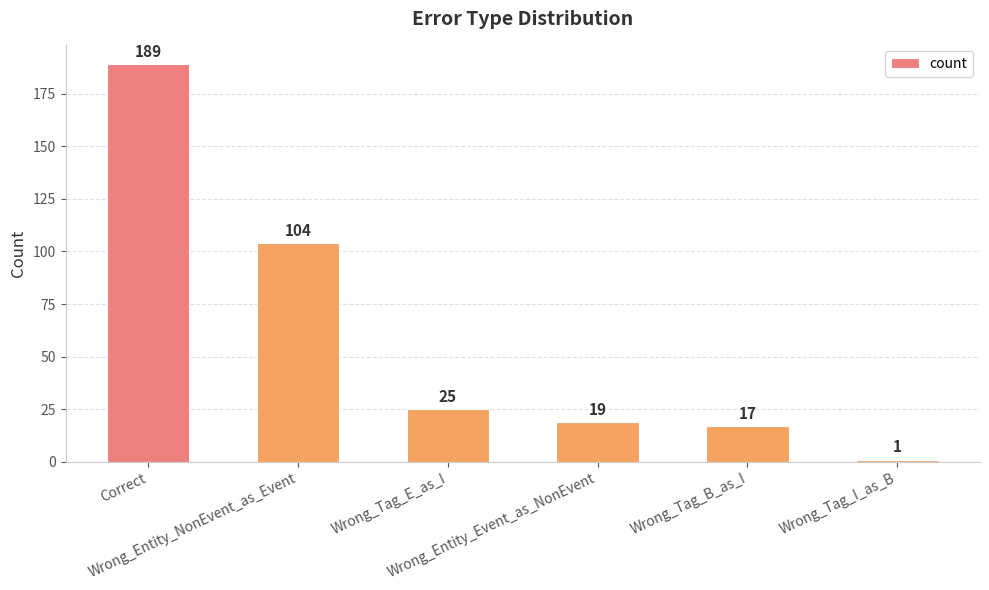

What is the value of the 3rd bar from the left?

25